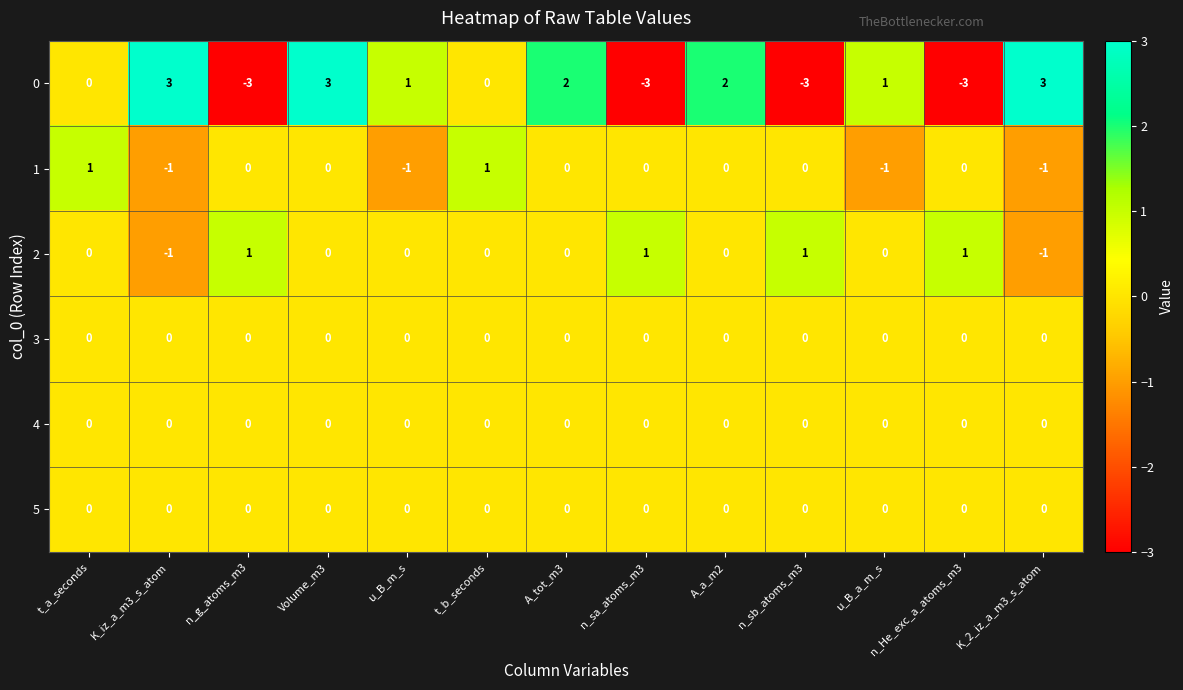

Count the 0 values in the range -3 to 2.

10